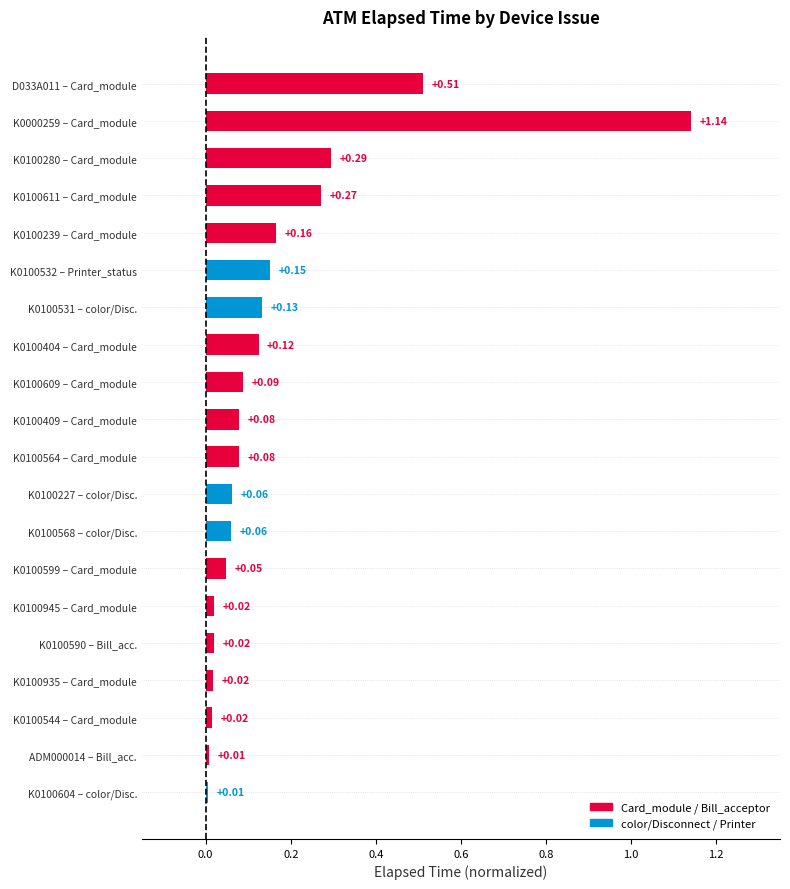

Which has a higher value, K0100935 – Card_module or K0100531 – color/Disc.?

K0100531 – color/Disc.